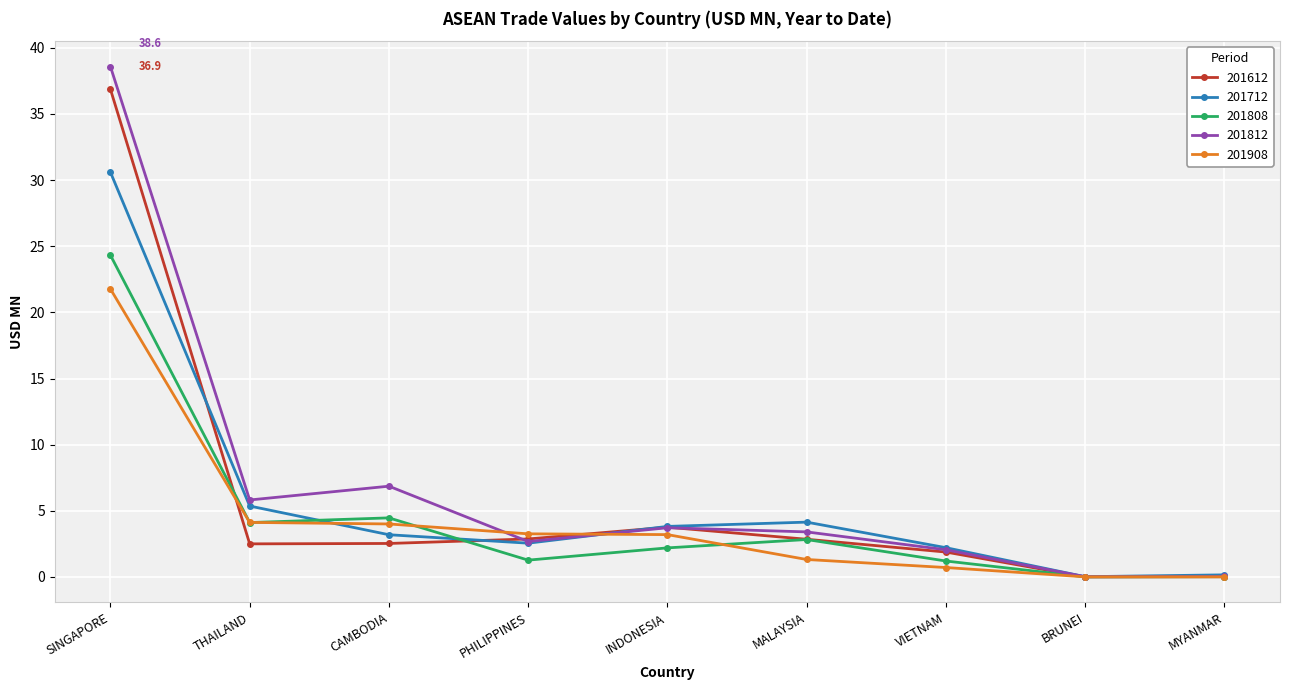

What is the sum of all 201908 values?

38.4